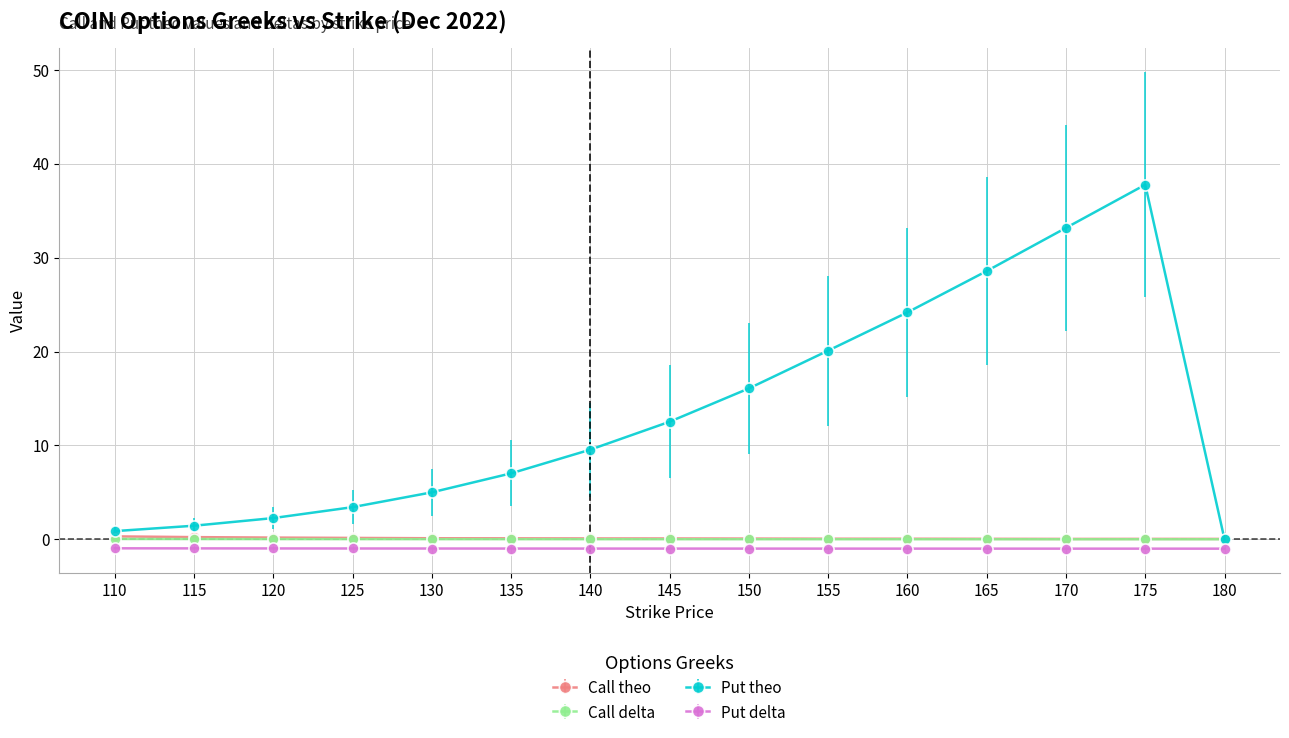

What is the difference between the second highest and second lowest values in the Call theo series?

0.2